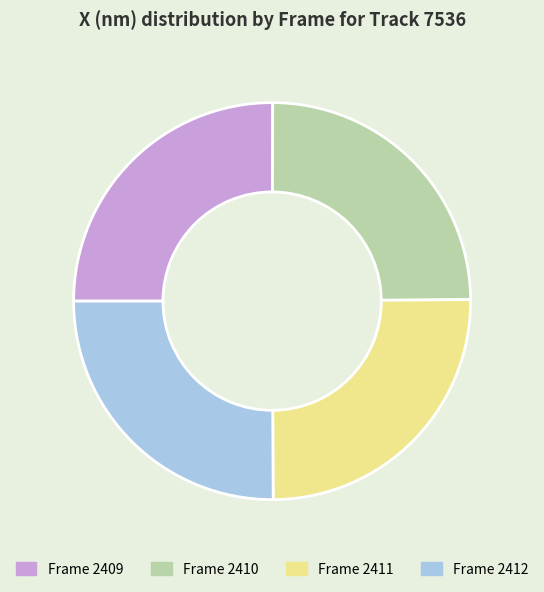

The Frame 2412 slice represents 25% of the pie. True or false?

True